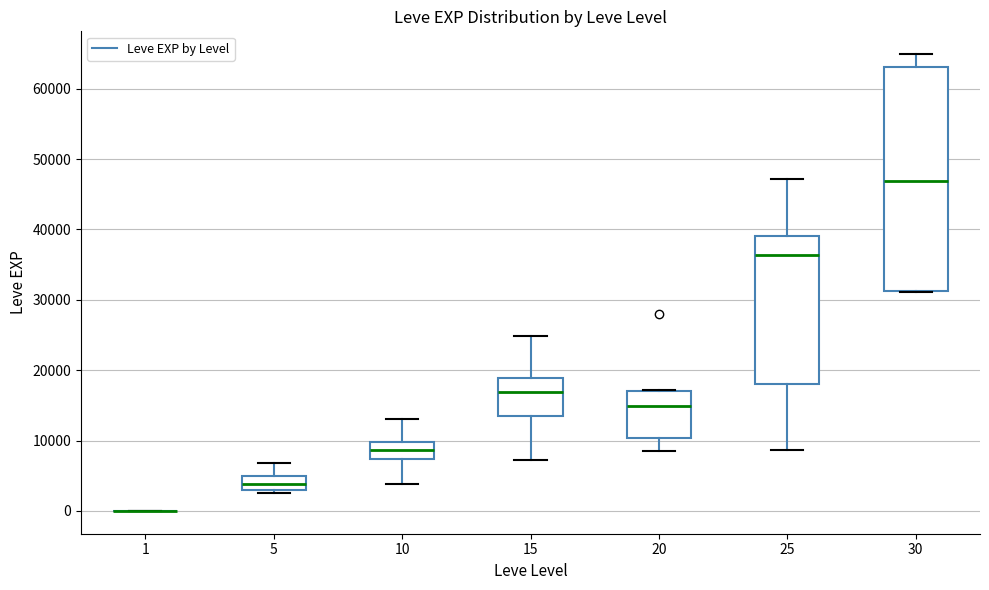

Which box is the tallest, from its lower edge to its upper edge?

30